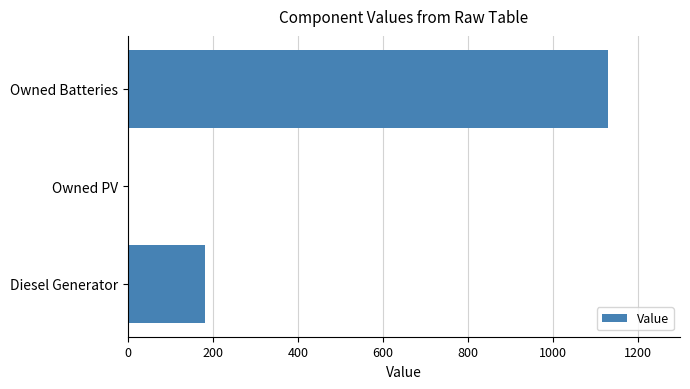

Read the value at Owned Batteries, to the nearest 50.

1150